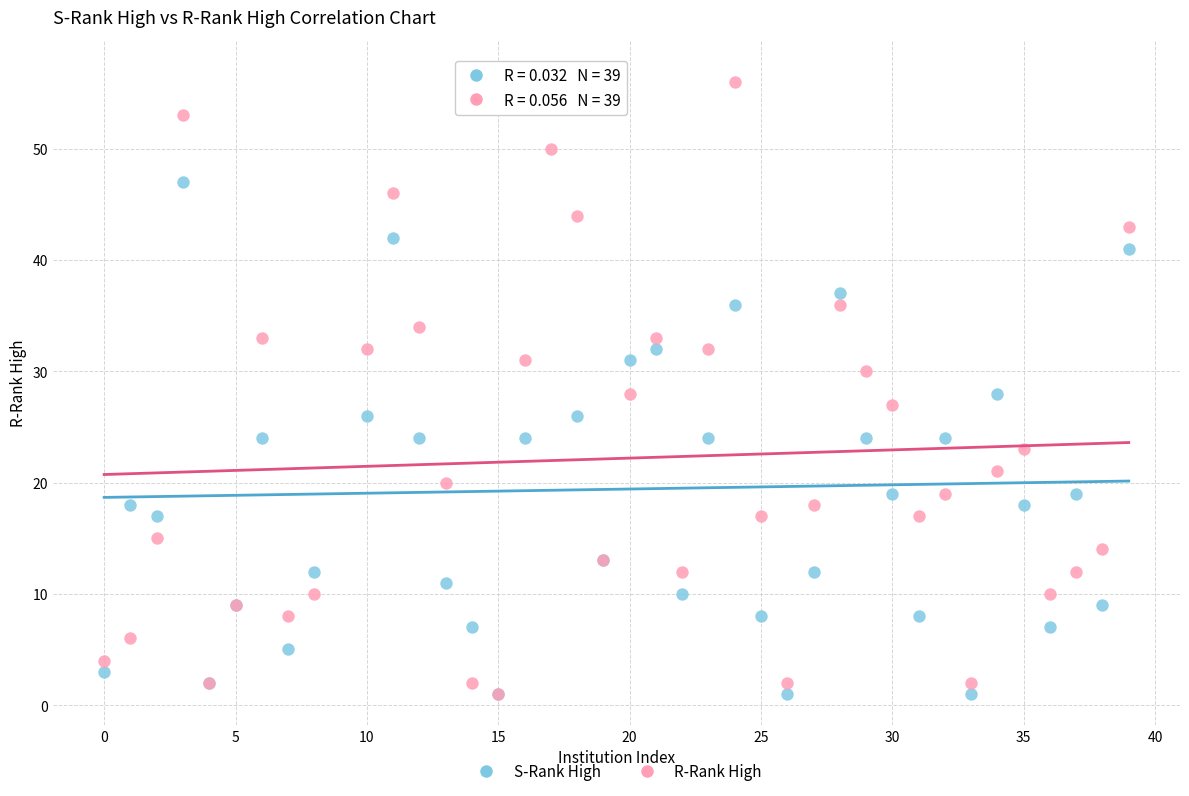

Which series reaches the maximum Y coordinate?

S-Rank High